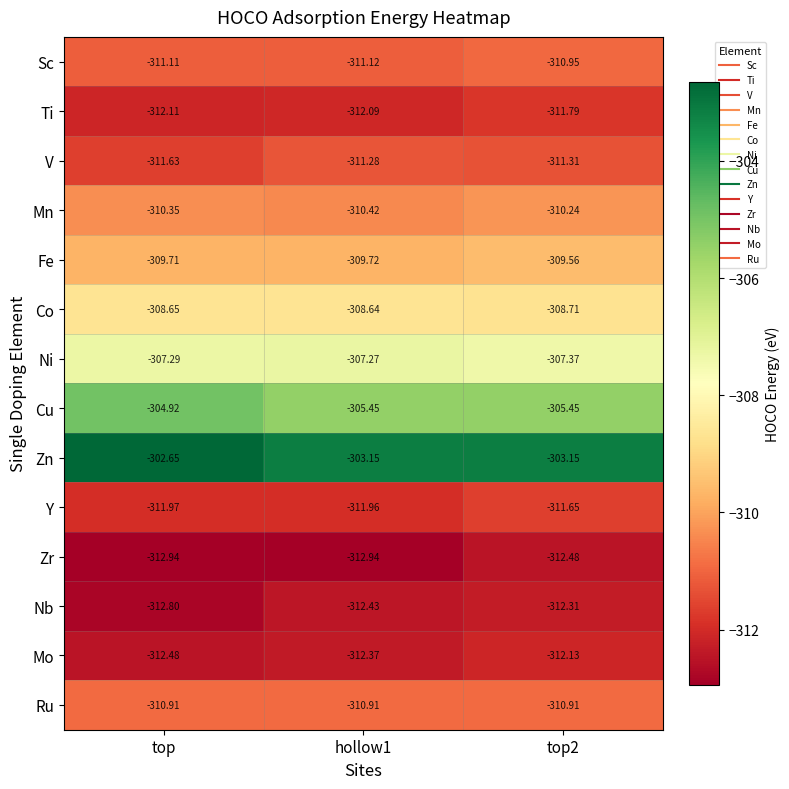

Which series changed the most between top and top2?

Cu